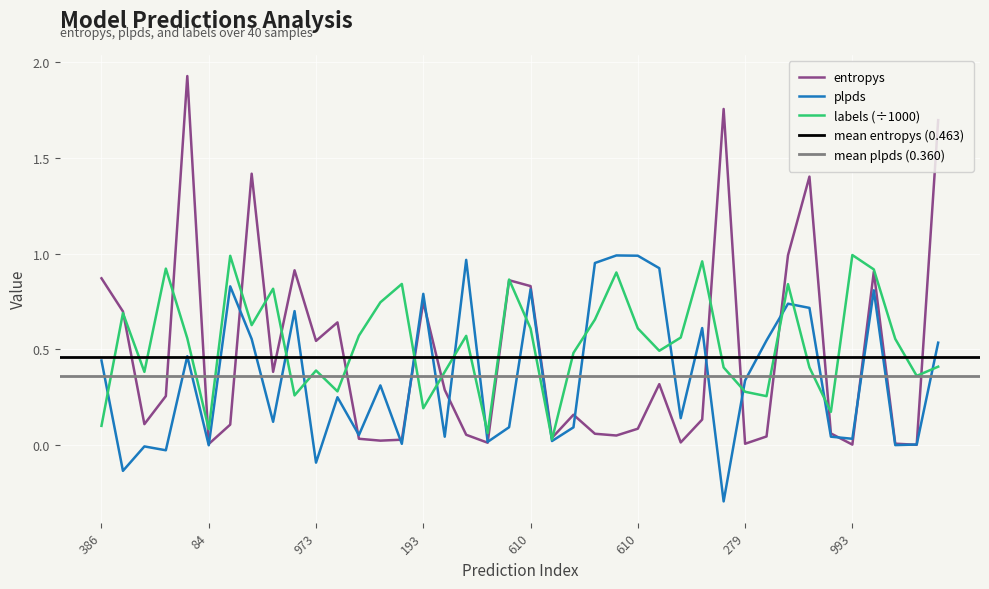

List the series in order of their overall mean, highest first.

labels_norm, entropys, plpds